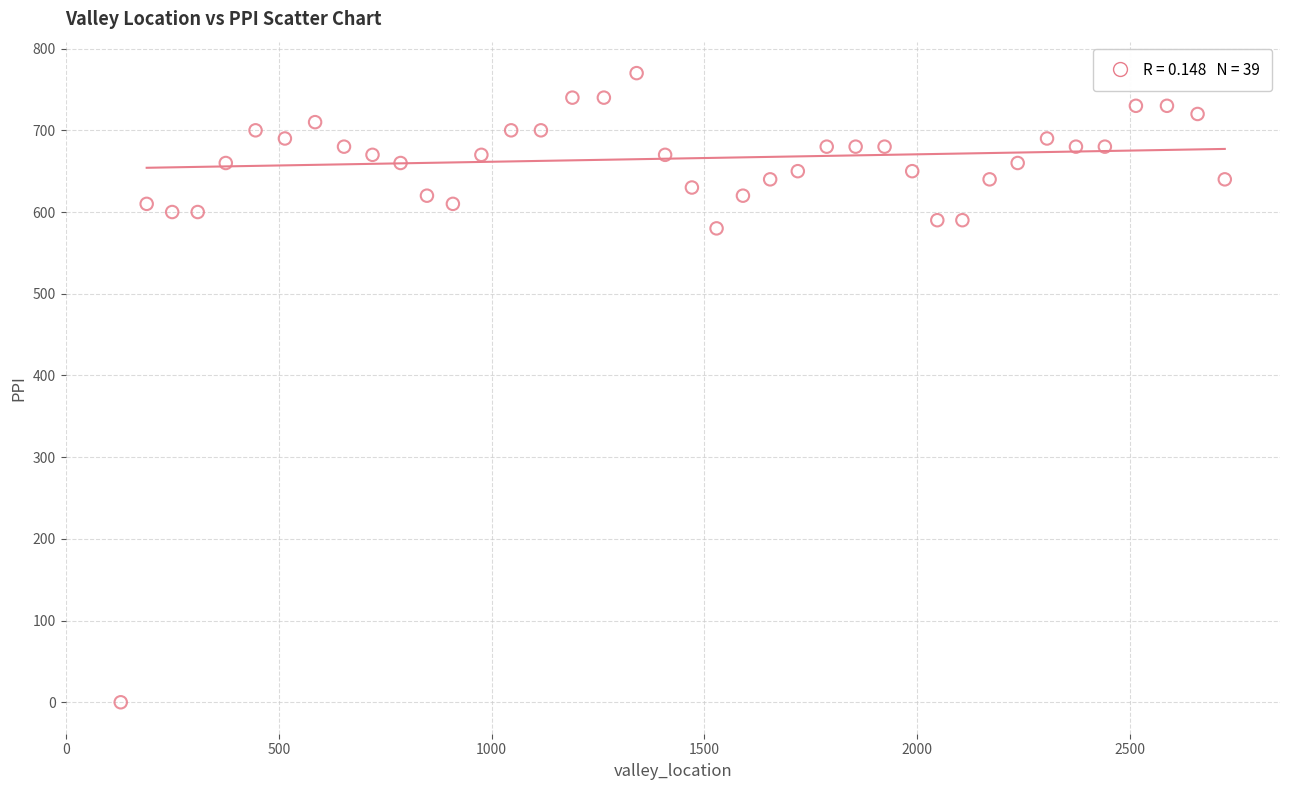

What Y value in the scatter plot is closest to 385?

580